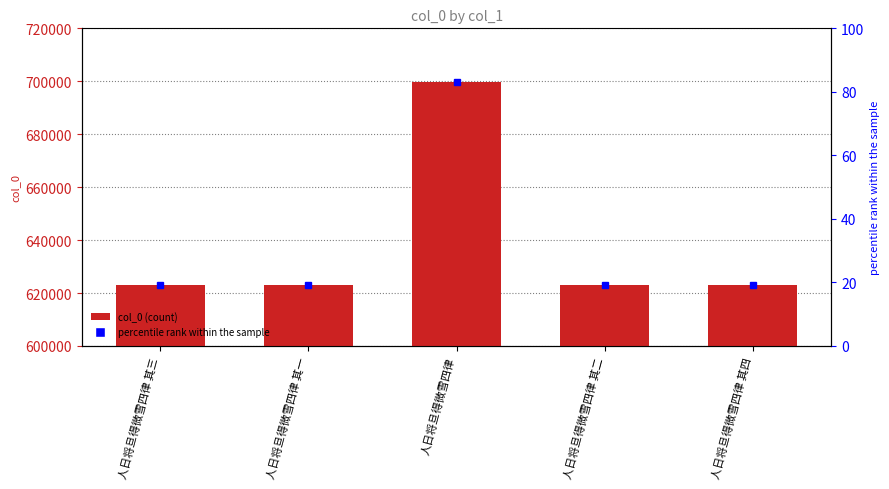

True or false: the data shows 147048 at 人日将旦得微雪四律 其四.

False